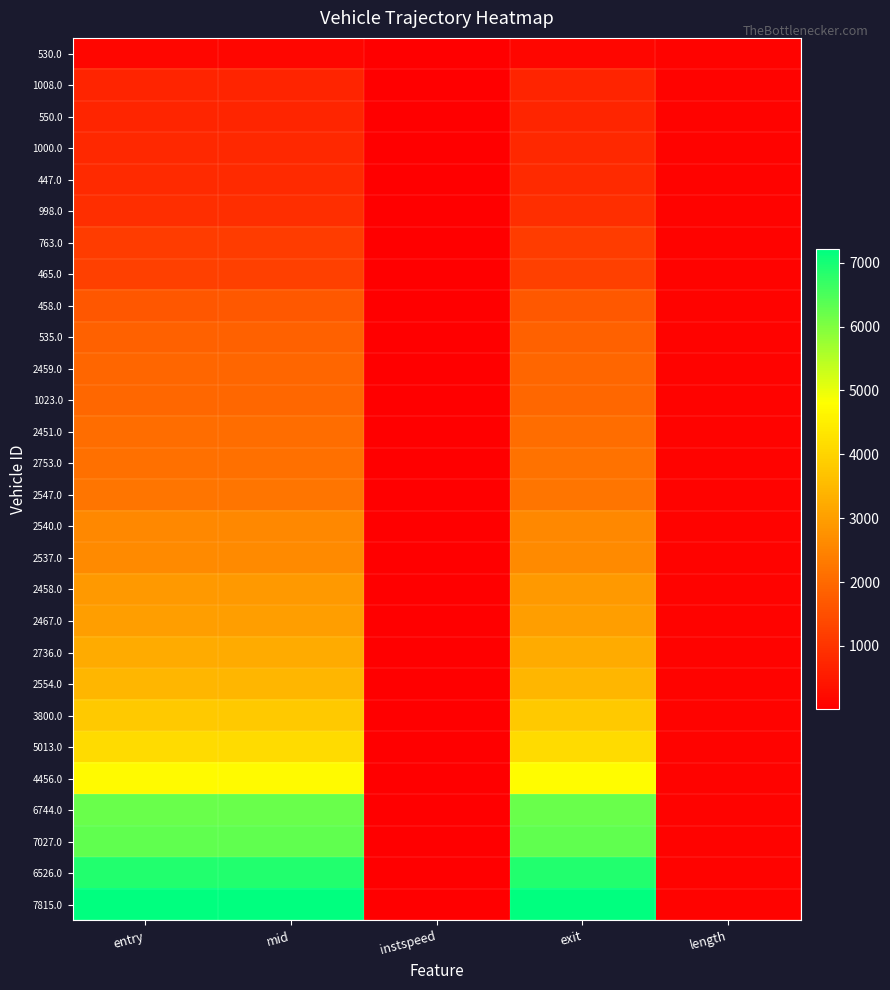

What is the maximum value shown in the chart?

7212.3